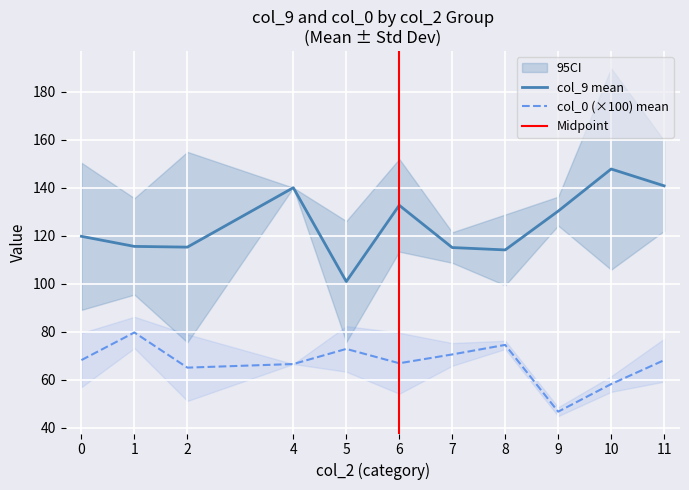

What is the average value of the col_0 series?

0.7